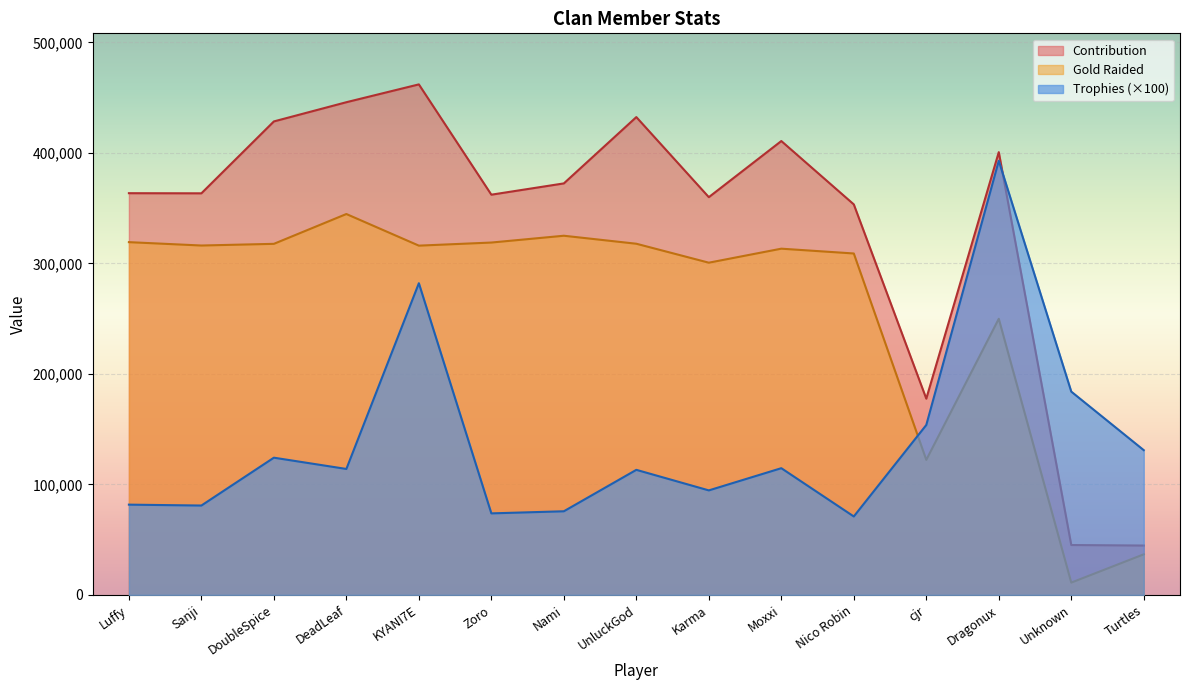

At DeadLeaf, list the series in order from largest to smallest.

Contribution, Gold Raided, Trophies (×100)